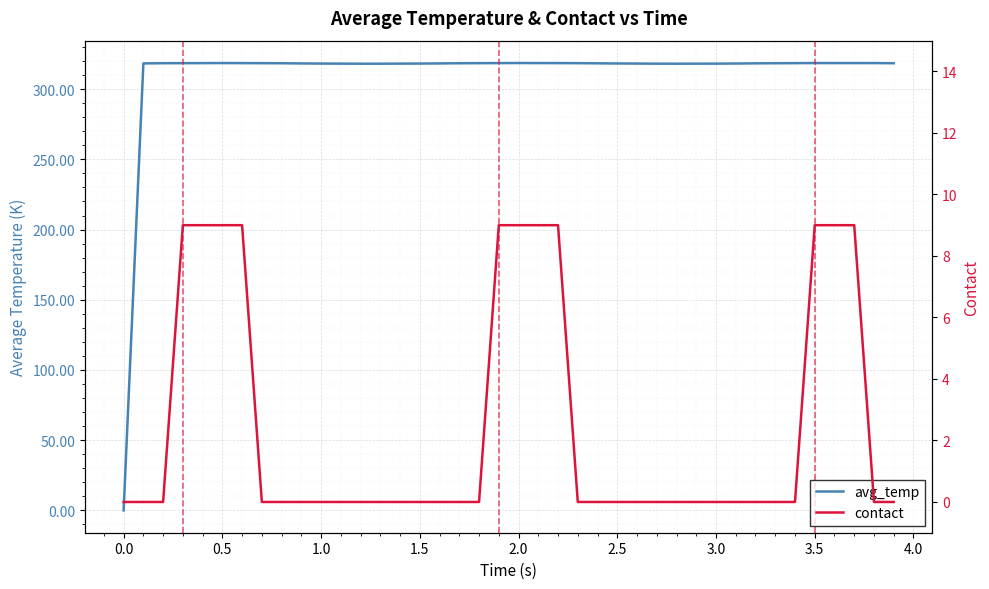

How many data points in avg_temp are above 318?

39